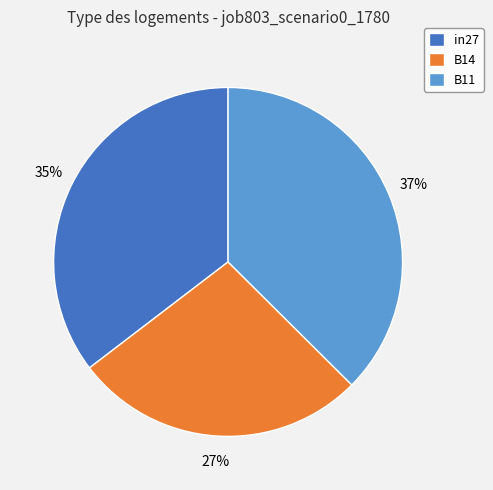

Does B11 represent more than half of the total?

No